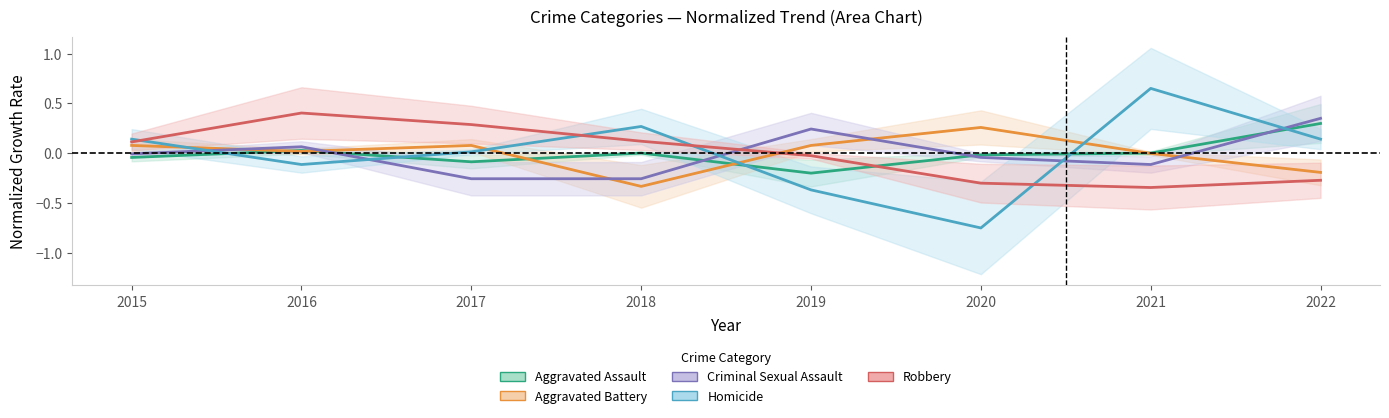

List the labels in order of Criminal Sexual Assault value, smallest first.

2017, 2018, 2021, 2020, 2015, 2016, 2019, 2022